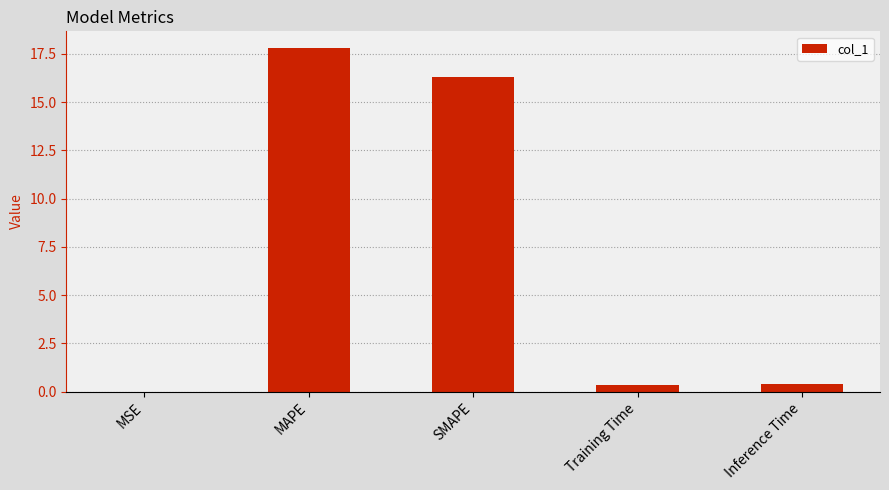

Between MSE and SMAPE, which is larger?

SMAPE